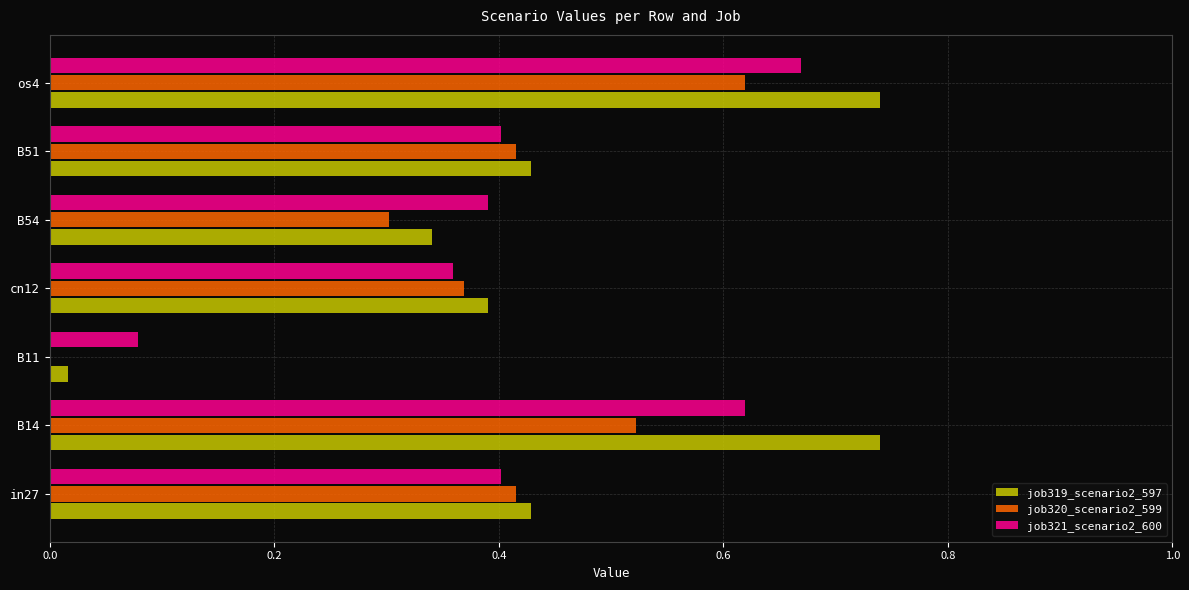

At which category is the sum across all series the highest?

os4